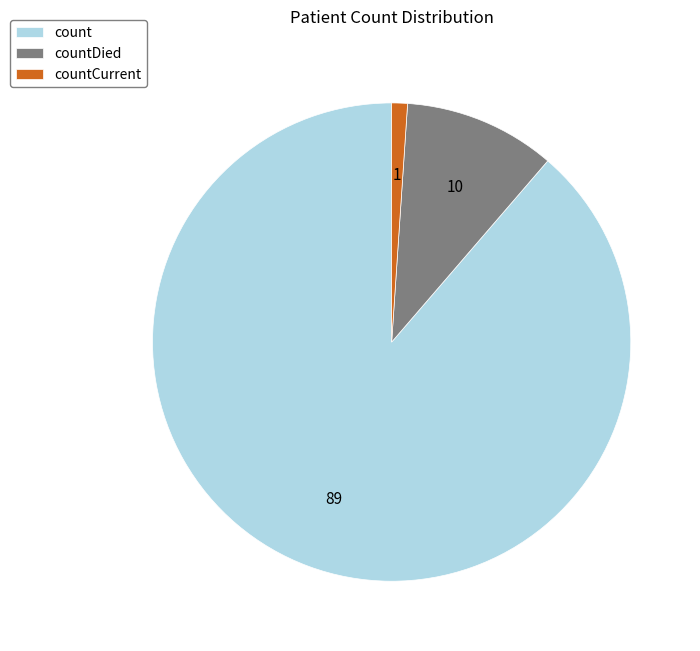

Does any single category account for the majority?

Yes